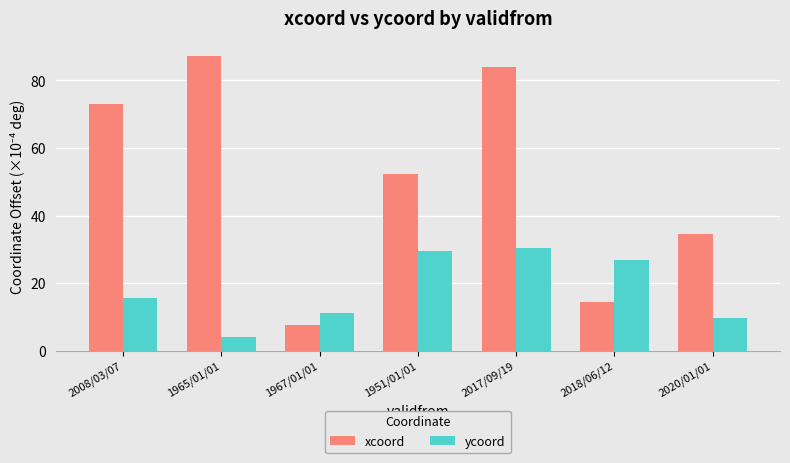

What is the difference between the xcoord values at 2017/09/19 and 2008/03/07?

10.9